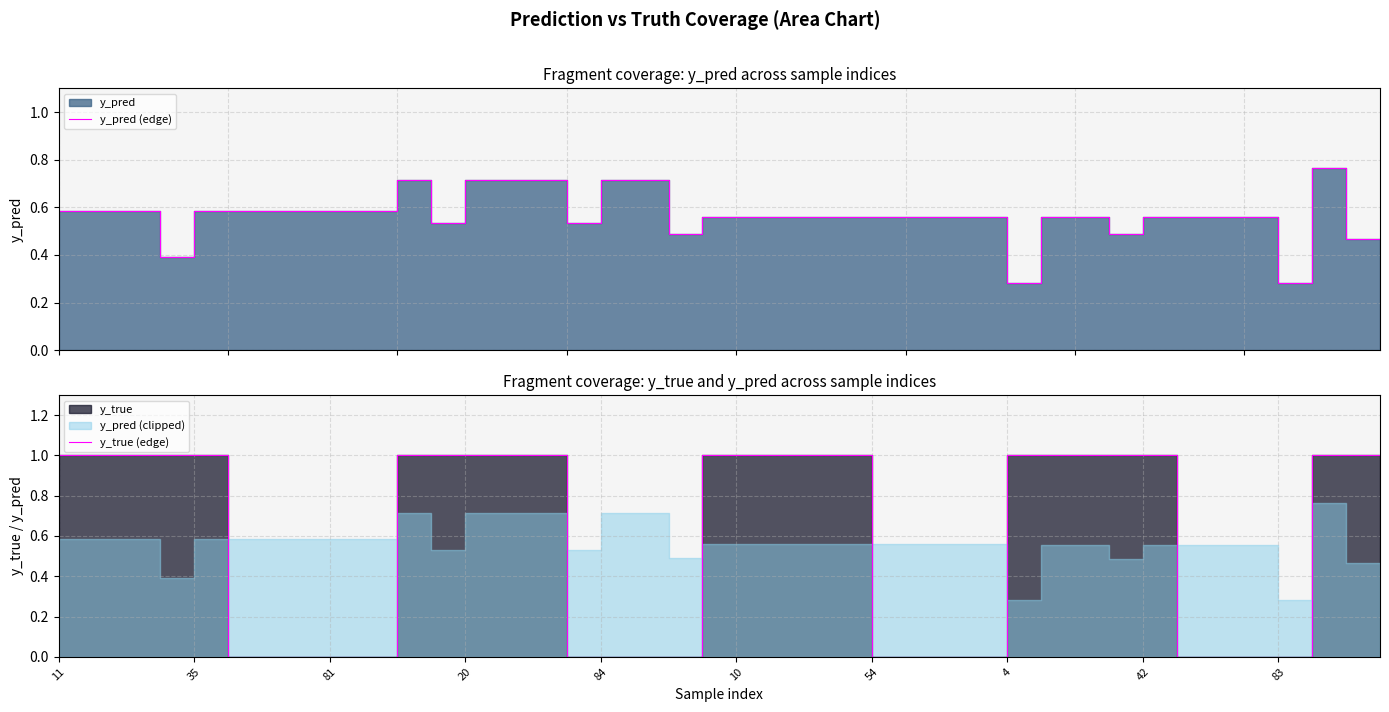

Where is y_pred (edge) nearest to the value 0?

4